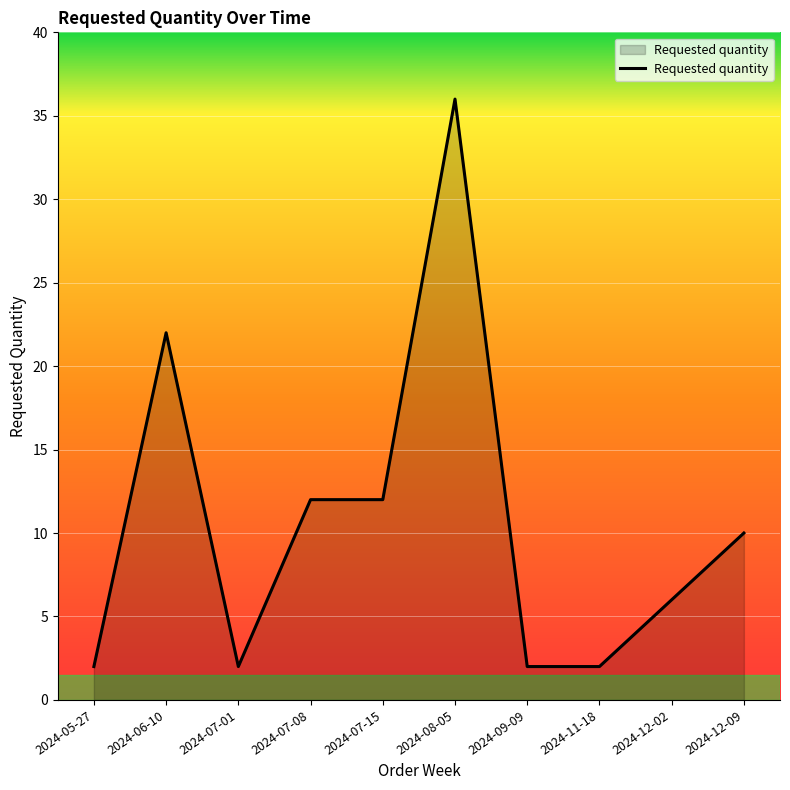

What is the sum of all values?

106